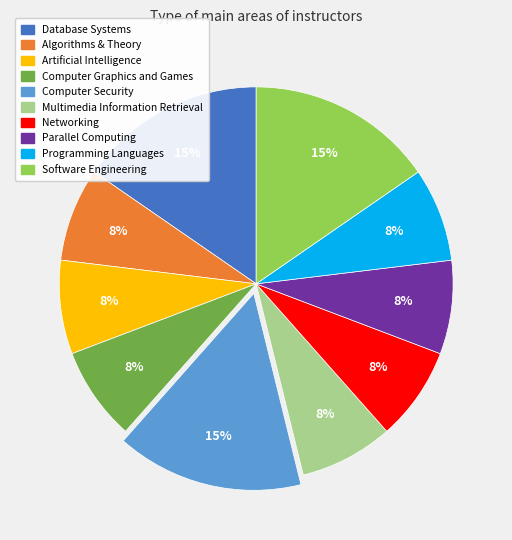

Do Algorithms & Theory and Networking together represent more than half of the pie?

No